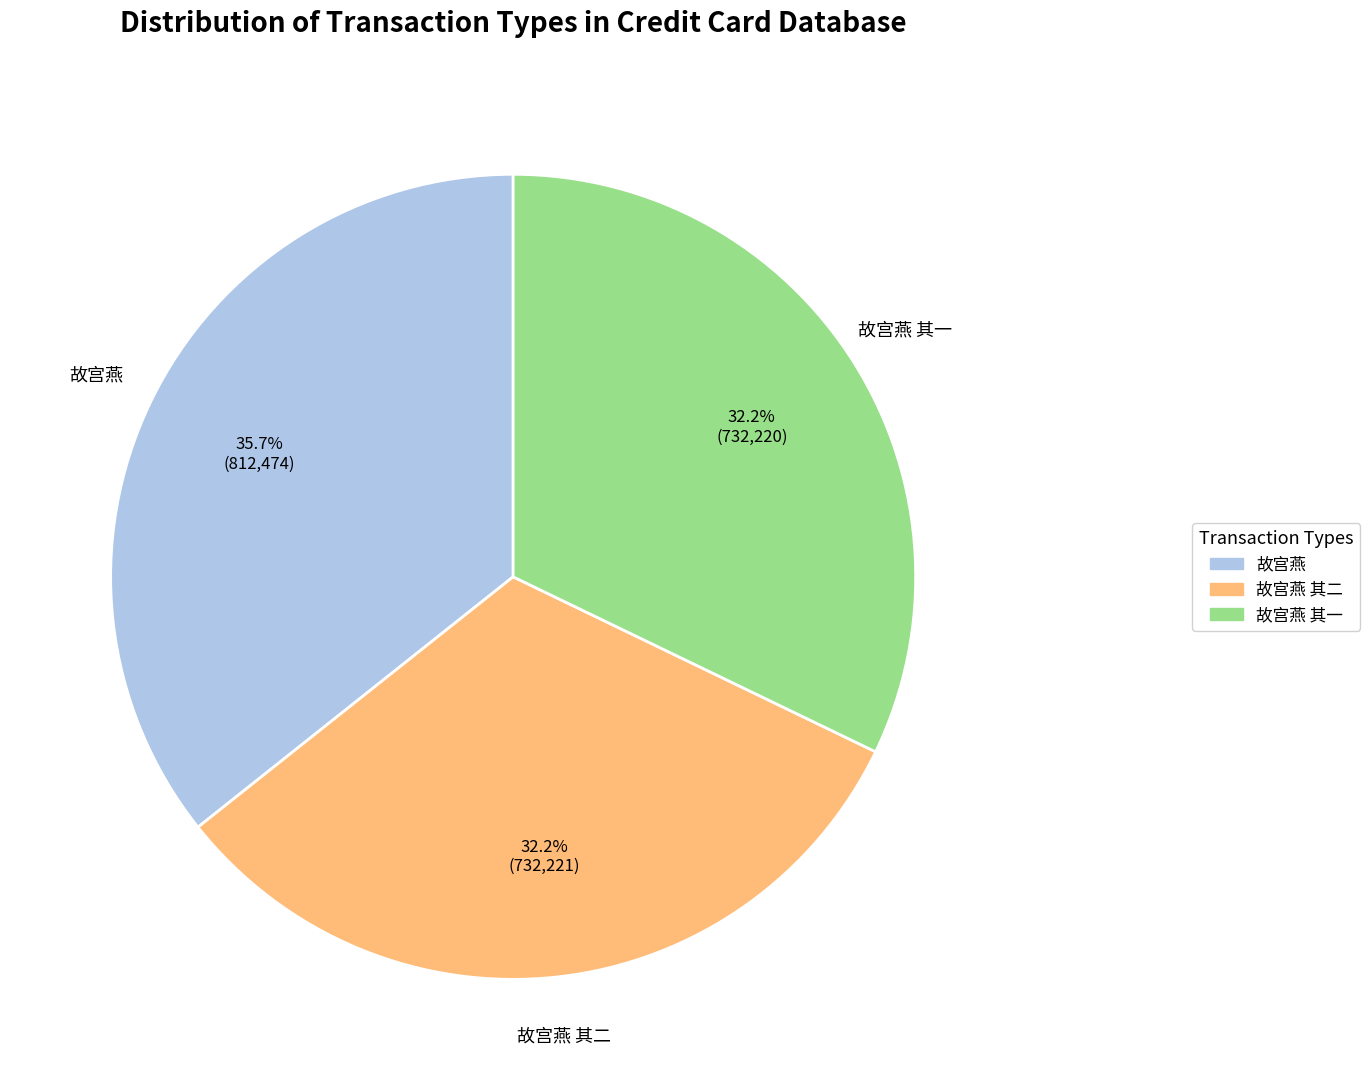

Is there a majority slice in this chart?

No